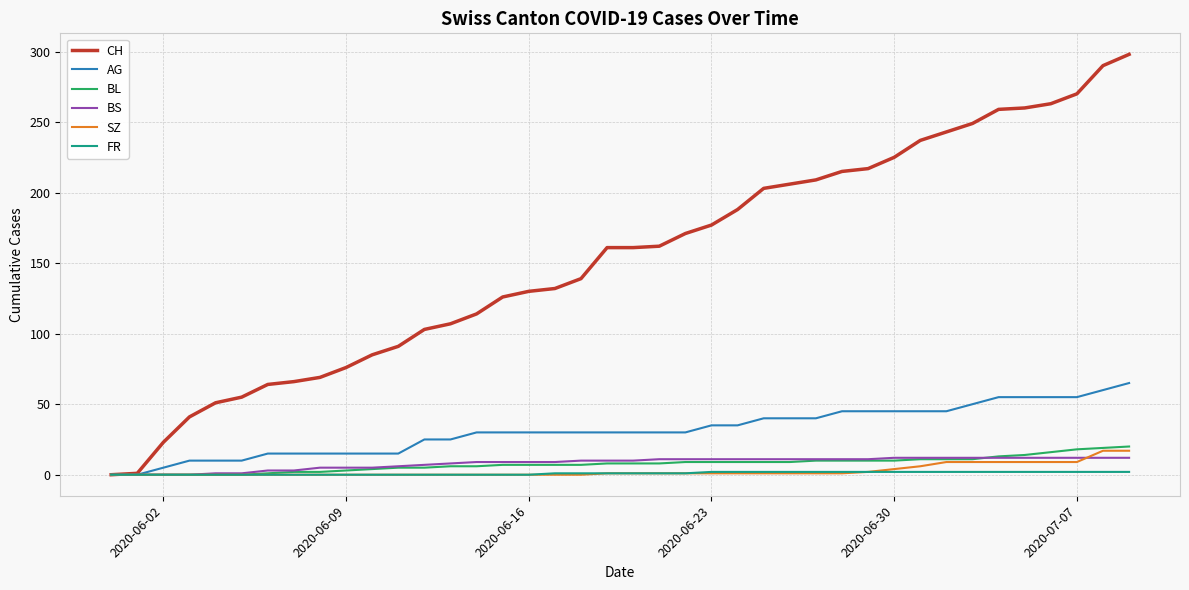

Which series has the largest total across all categories?

CH